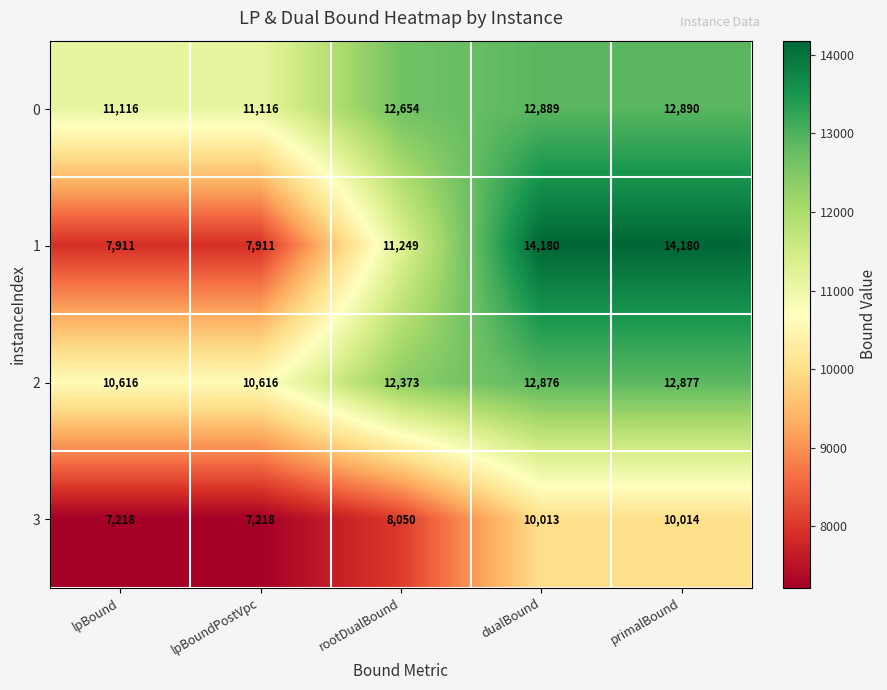

What is the highest value of the 0 series?

12890